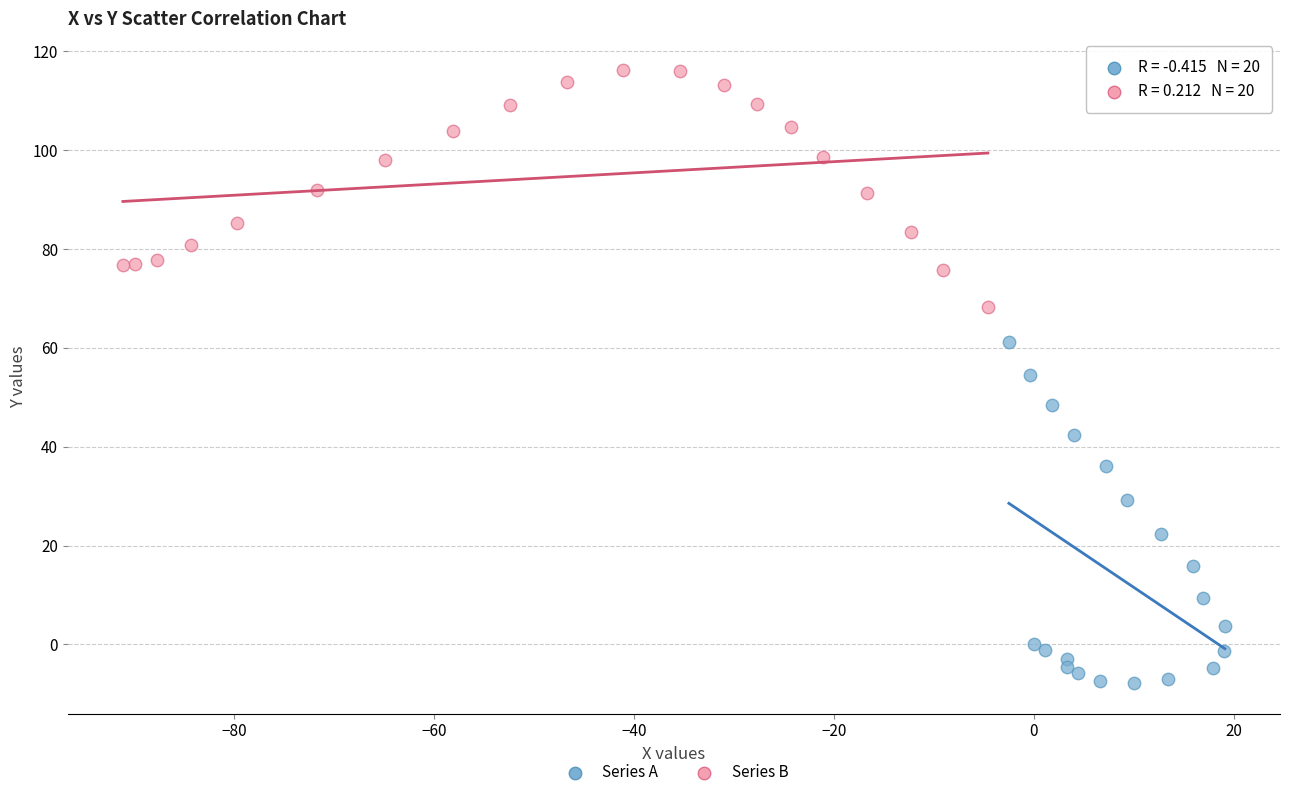

Which series contains the lowest Y value?

Series A